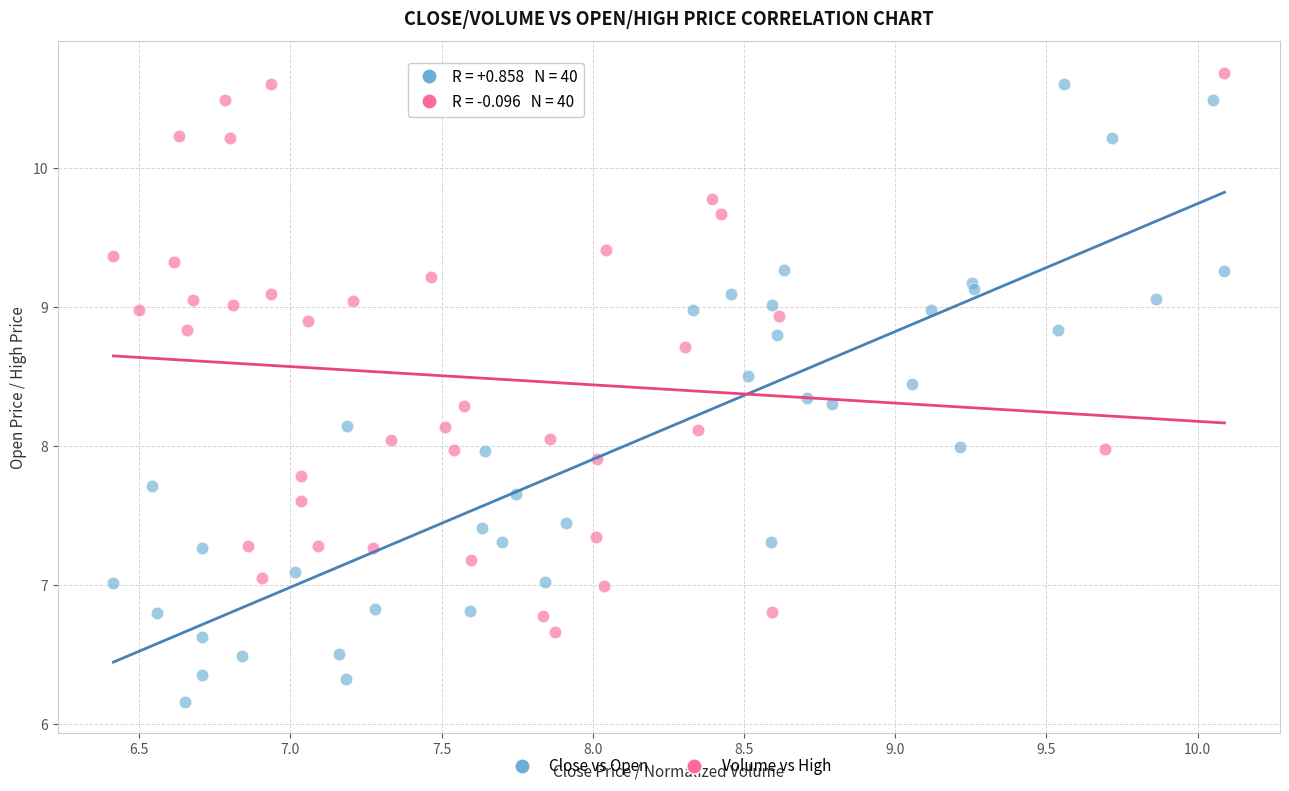

Which series reaches the minimum Y coordinate?

Close vs Open